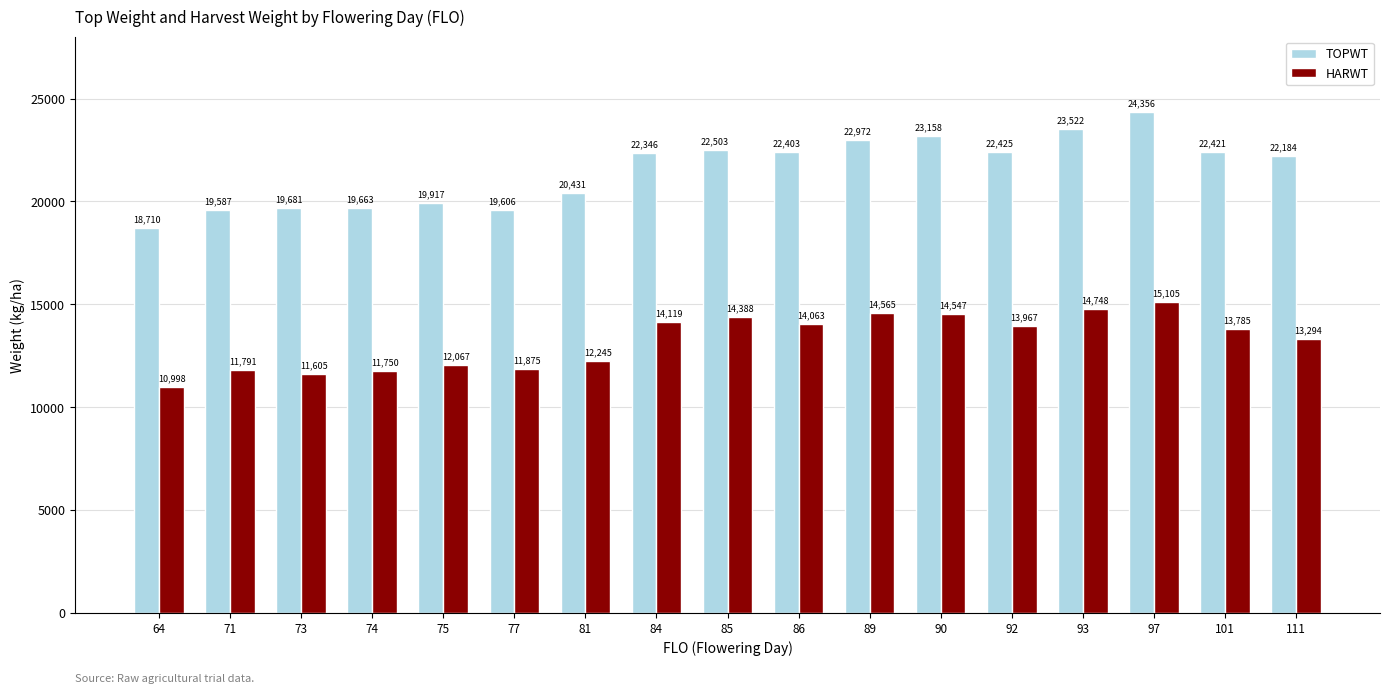

What is the value of the HARWT bar at the 9th from the left?

14388